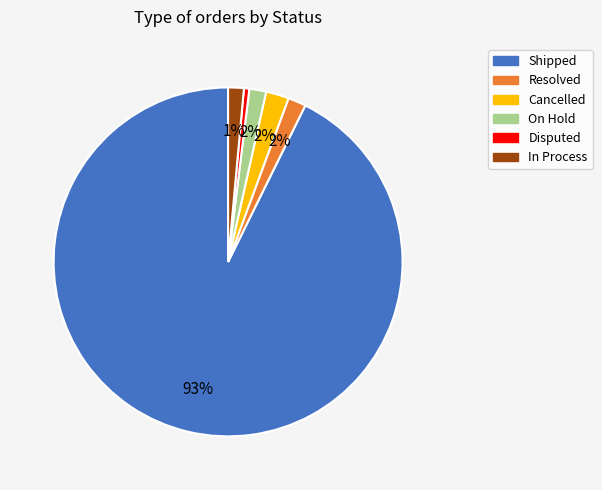

To the nearest percent, what is the average slice percentage?

17%